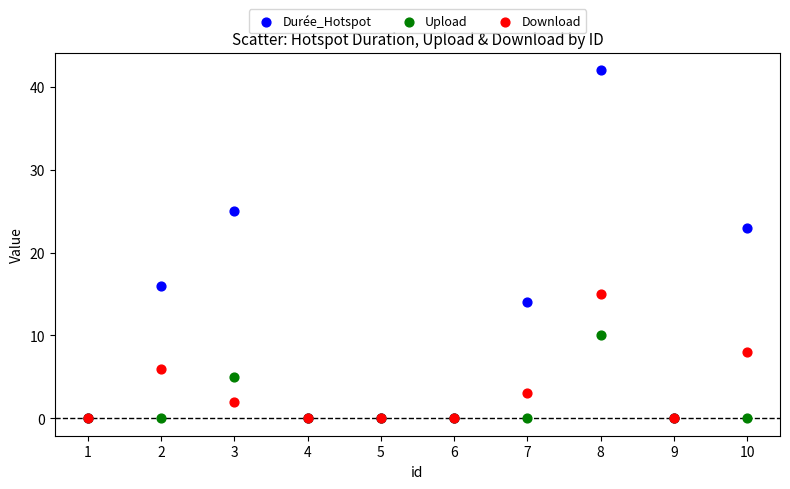

In the Durée_Hotspot series, what Y value is closest to 21?

23